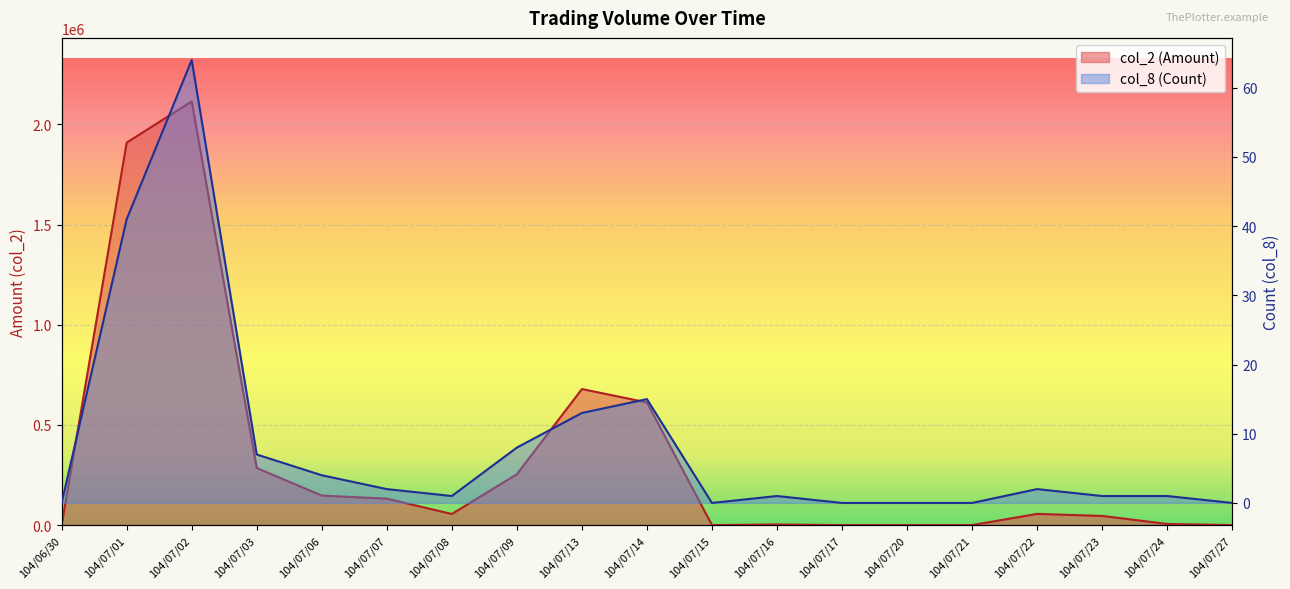

Which series has the widest spread of values?

col_2 (Amount)